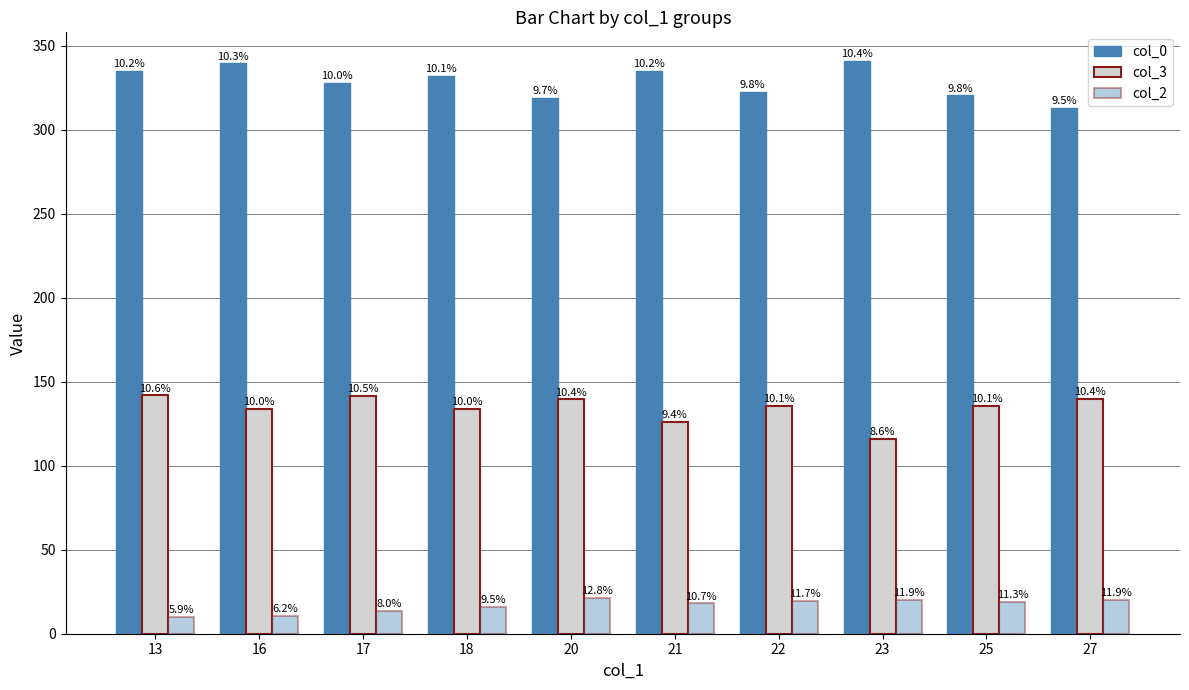

What is the value of the col_0 bar at the 6th from the left?

335.0